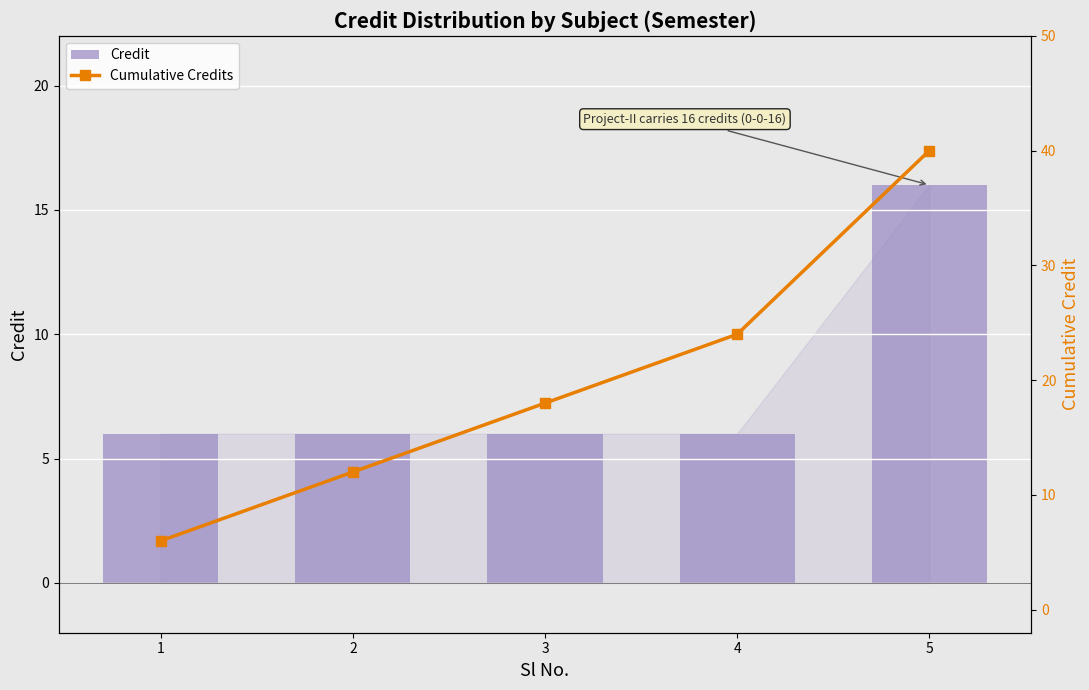

What is the difference between the highest and lowest values at 2?

6